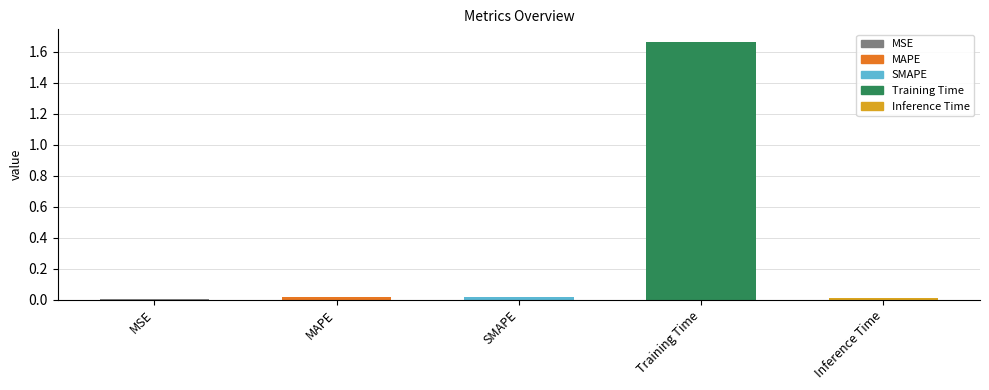

Reading left to right, what are all the values shown in this chart?

MSE=0.0	MAPE=0.0	SMAPE=0.0	Training Time=1.7	Inference Time=0.0